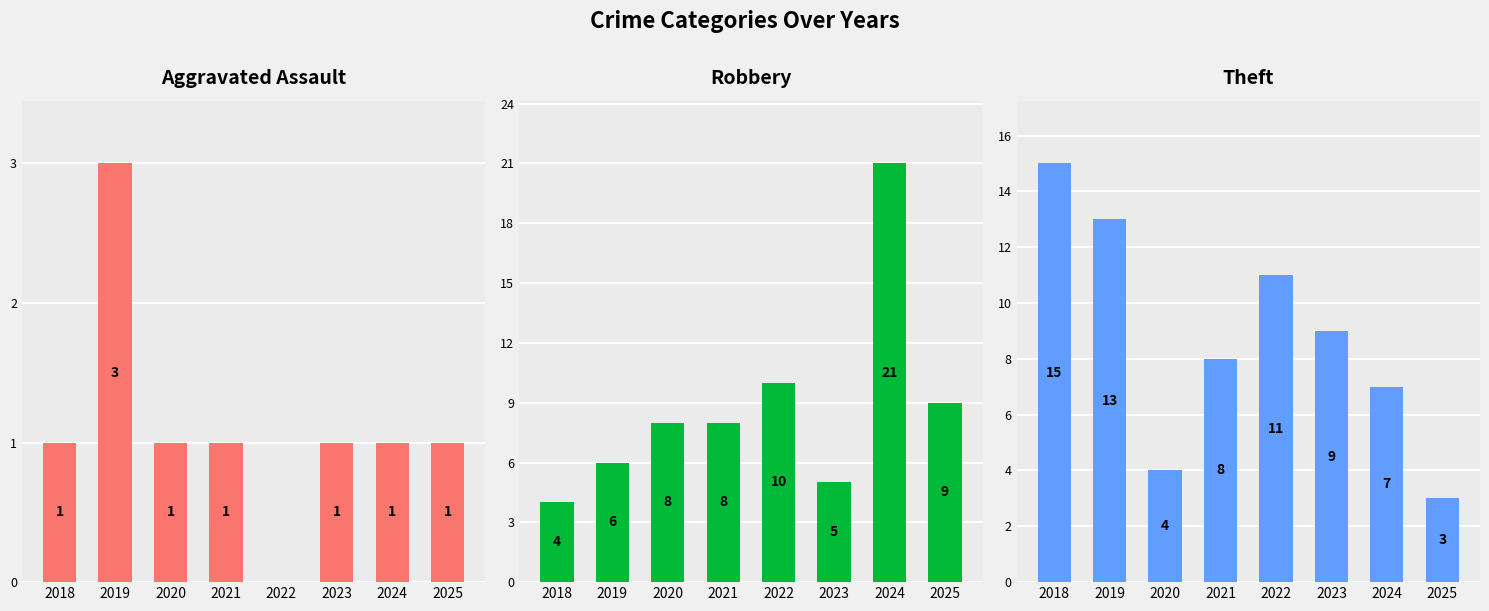

How many categories are shown in the chart?

8